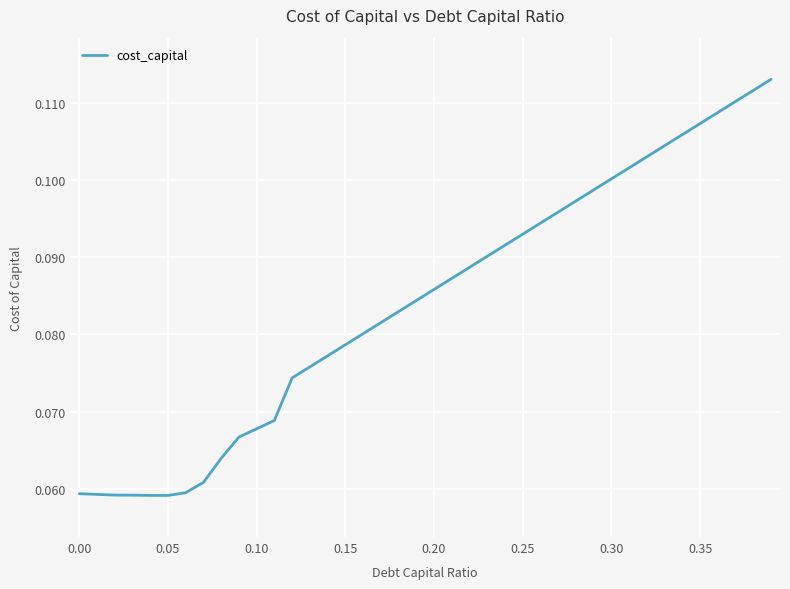

Does the chart have visible grid lines?

Yes